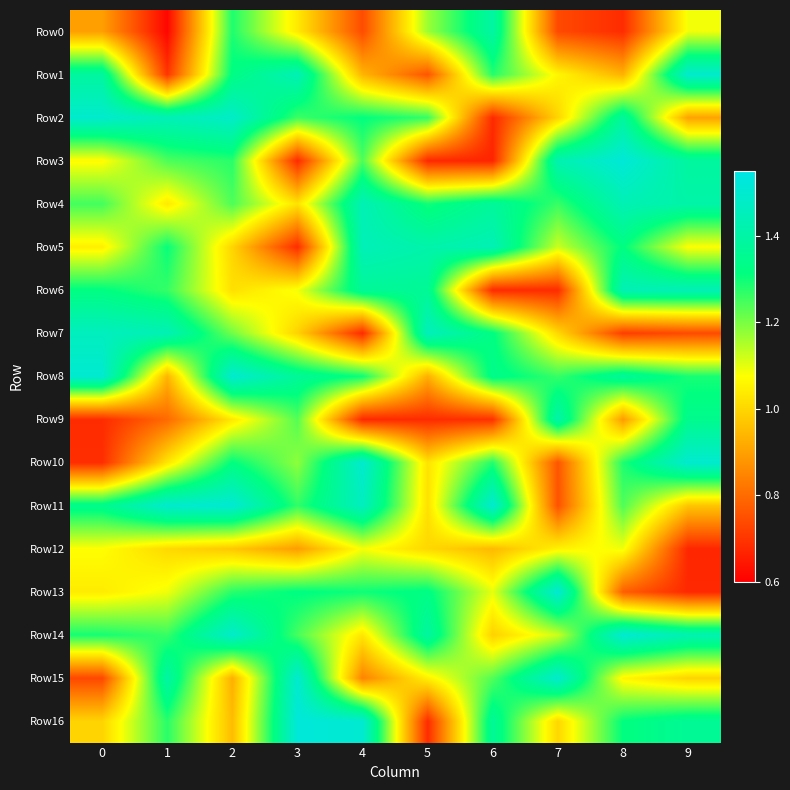

List the series in order of their peak value, highest first.

Row16, Row3, Row14, Row11, Row13, Row8, Row15, Row10, Row2, Row1, Row7, Row5, Row6, Row4, Row9, Row0, Row12